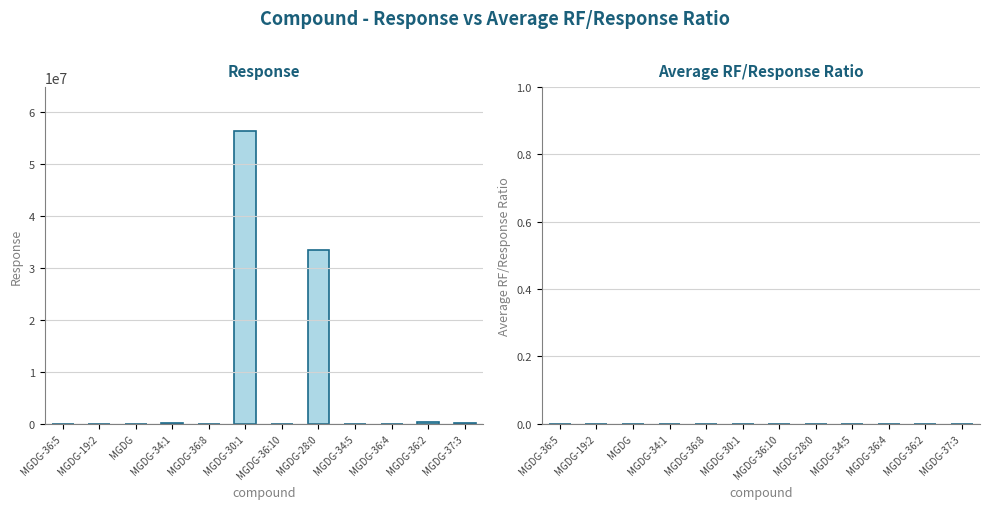

Where is the data nearest to the value 28128402?

MGDG-28:0